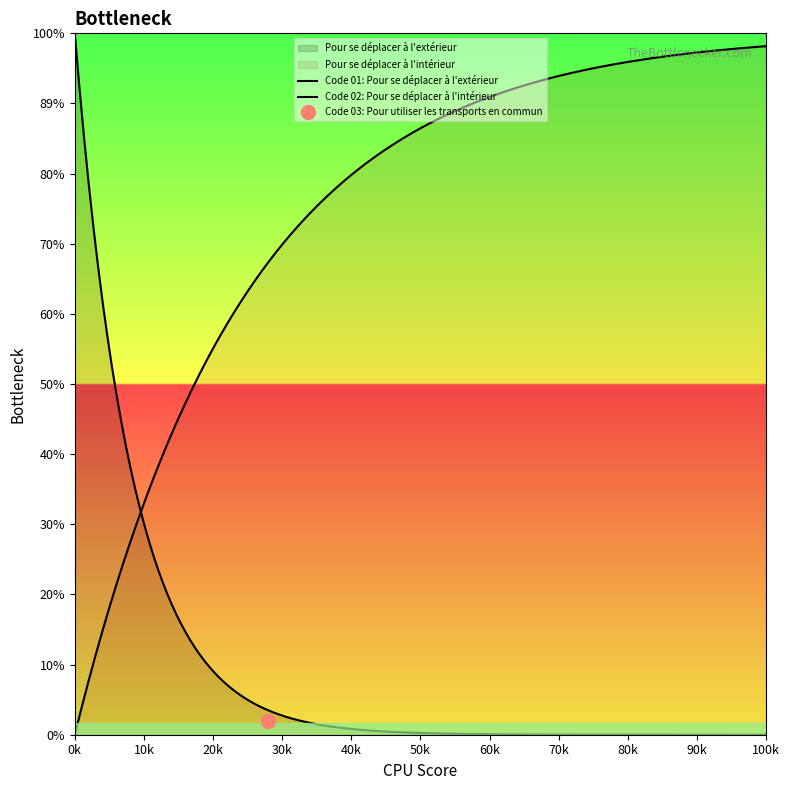

Count the number of categories in the chart.

3